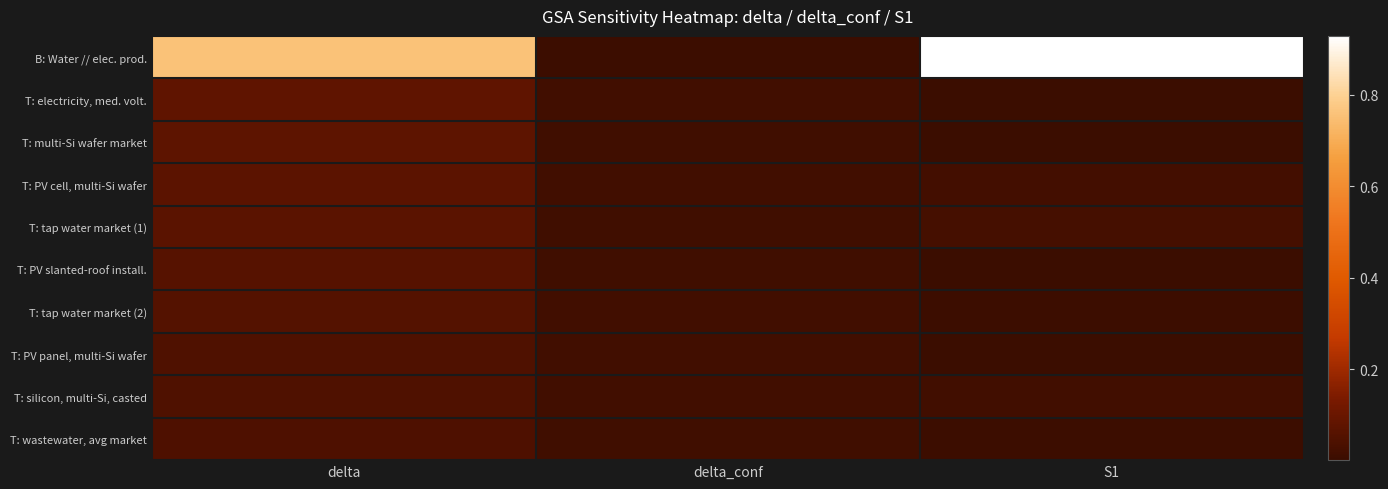

How many series are shown in this chart?

10